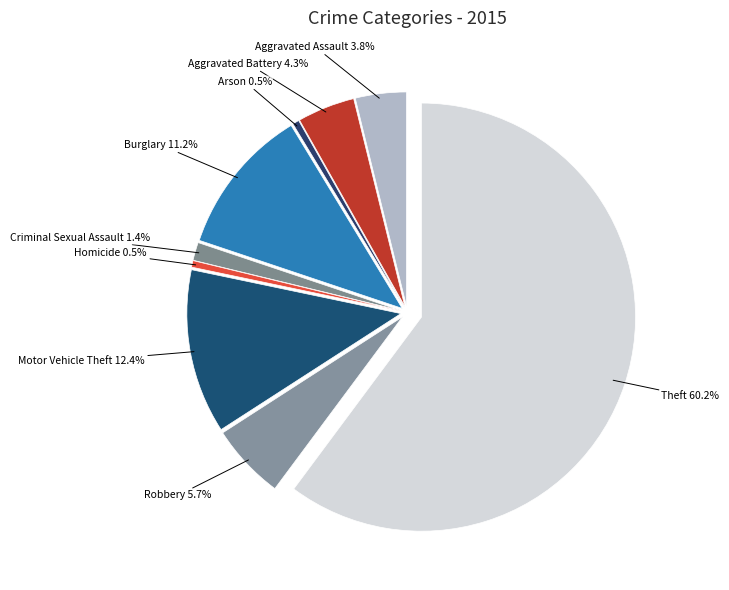

Which category has the biggest portion of the pie?

Theft